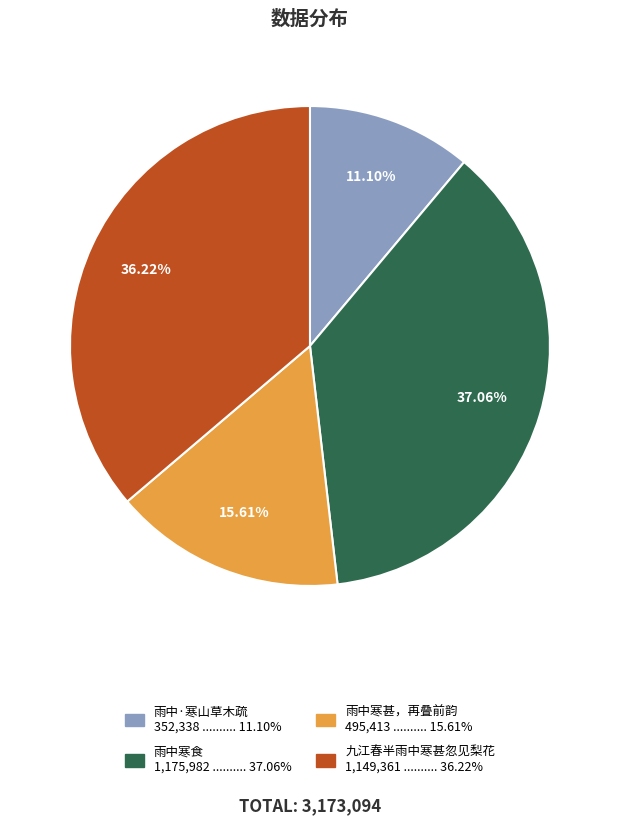

Is there any slice that represents more than half of the pie?

No